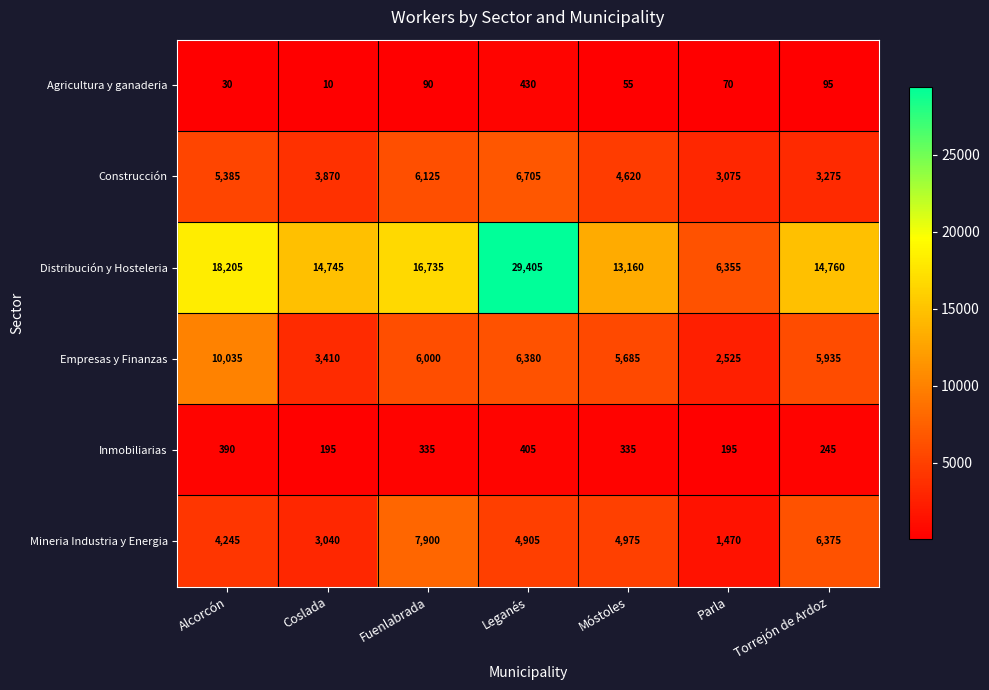

Which series has the largest range (max minus min)?

Distribución y Hosteleria